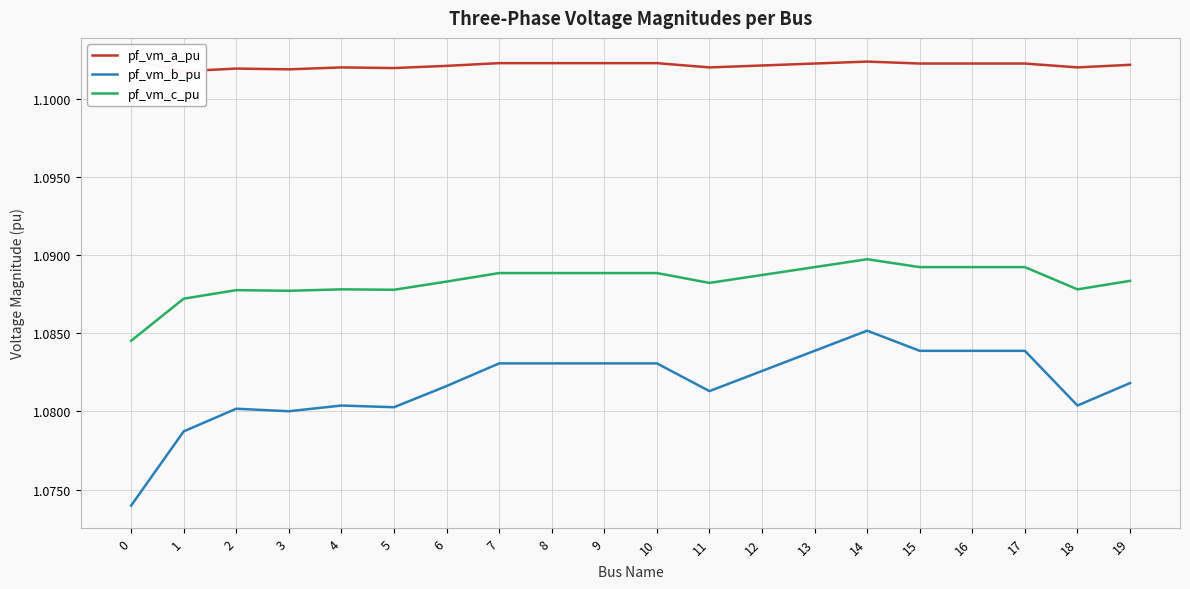

True or false: pf_vm_c_pu and pf_vm_b_pu intersect in this chart.

False